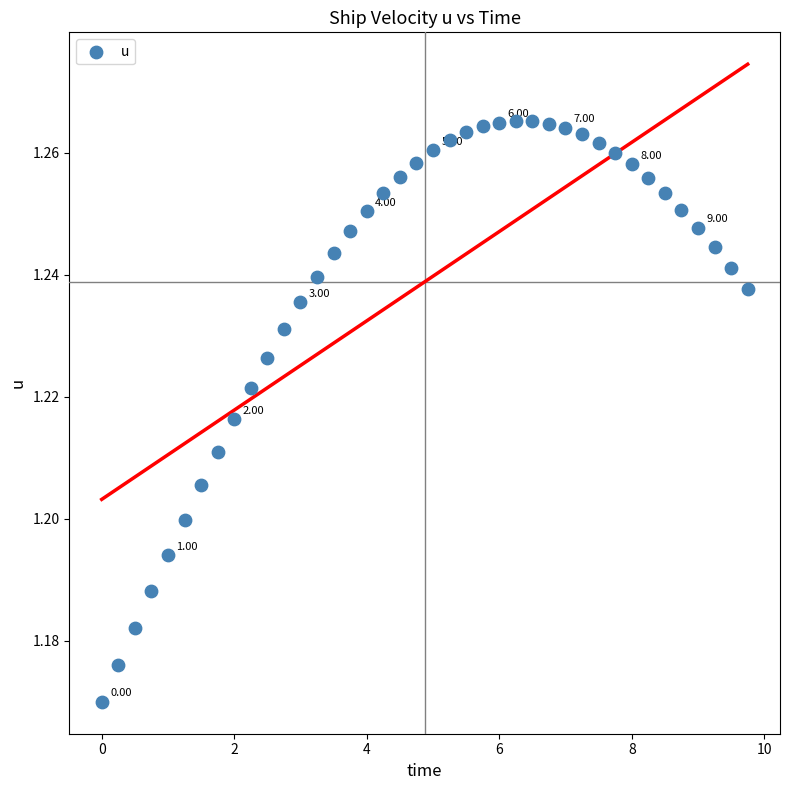

What is the range of X values (max minus min)?

9.8